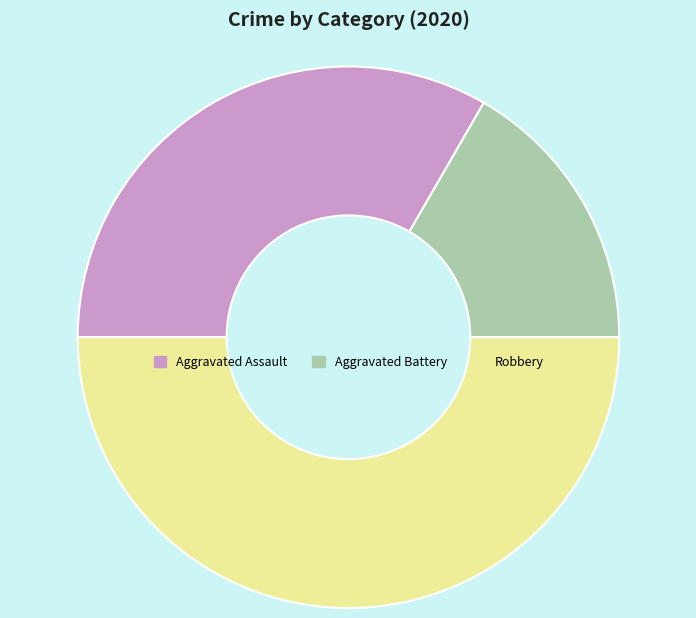

Is it true that Robbery is 50% of the pie?

True